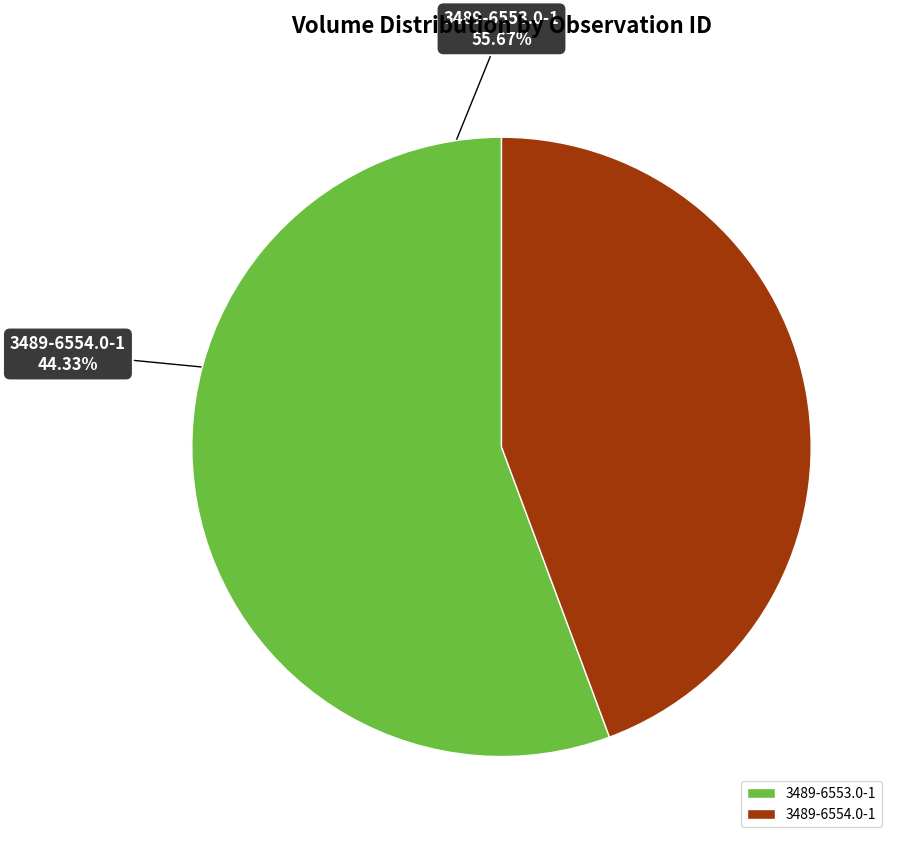

The 3489-6553.0-1 slice represents 49% of the pie. True or false?

False